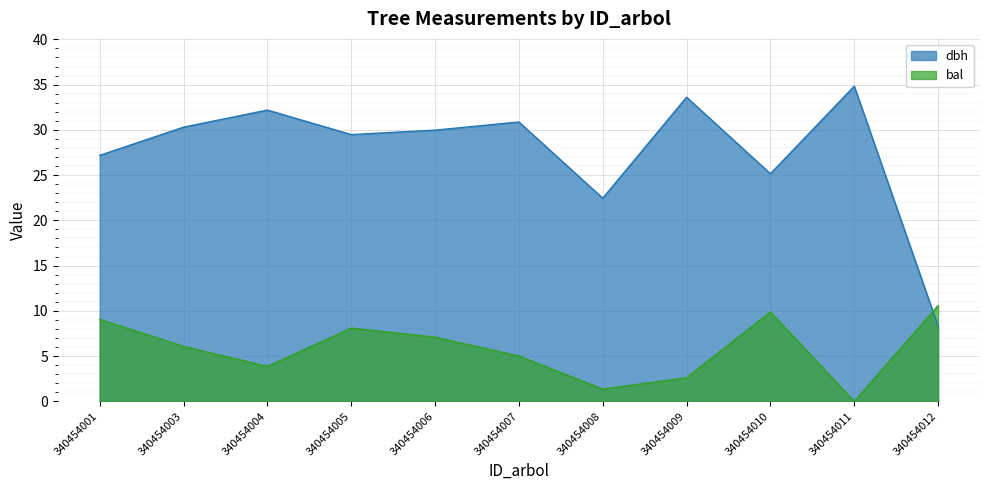

What is the approximate value of bal at 340454007?

5.0